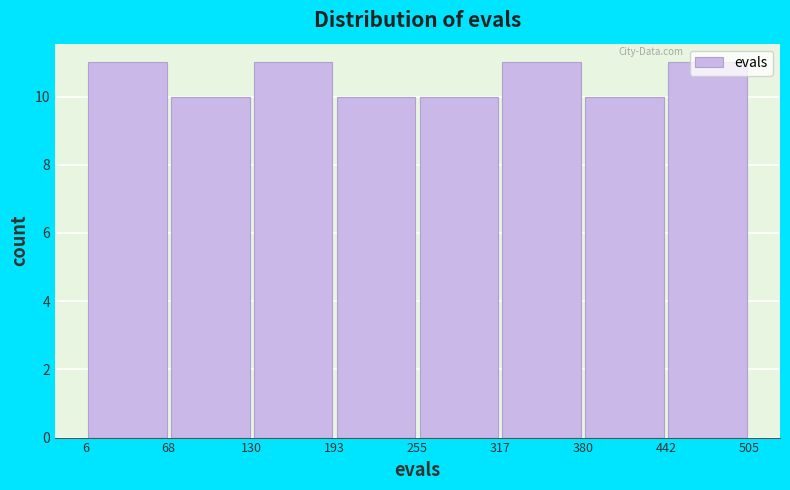

How tall is the bar that spans 6 to 68 on the x-axis? The values are not printed on the chart, so give them approximately, as read against the axis.

11